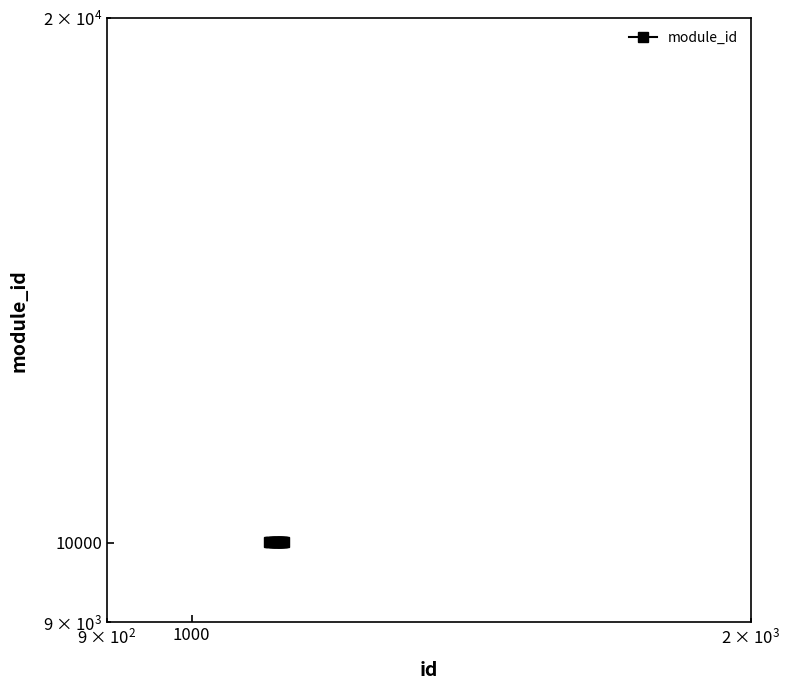

Count the number of data series in this chart.

1